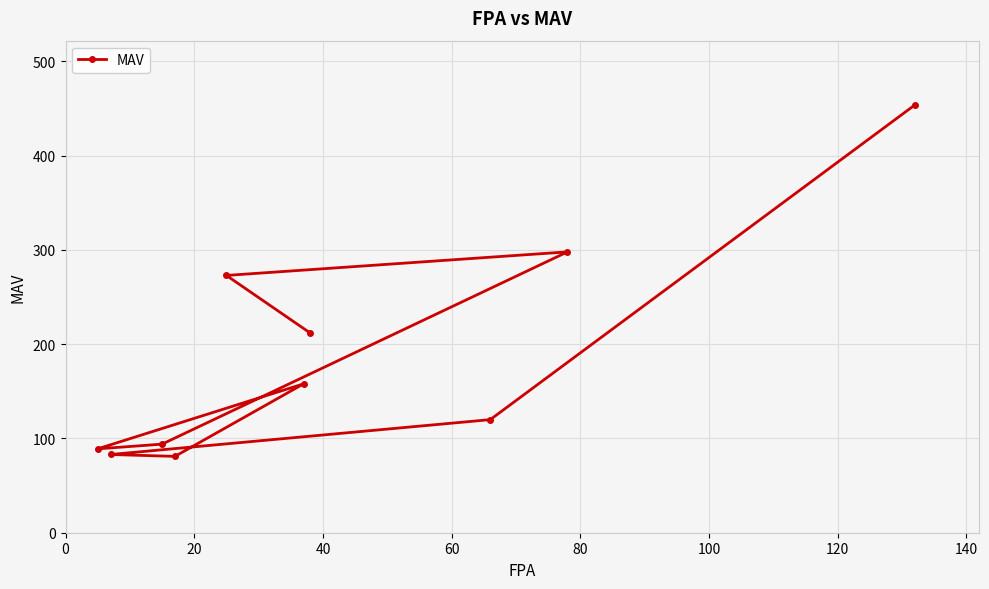

What is the value of the 10th point from the left?

454